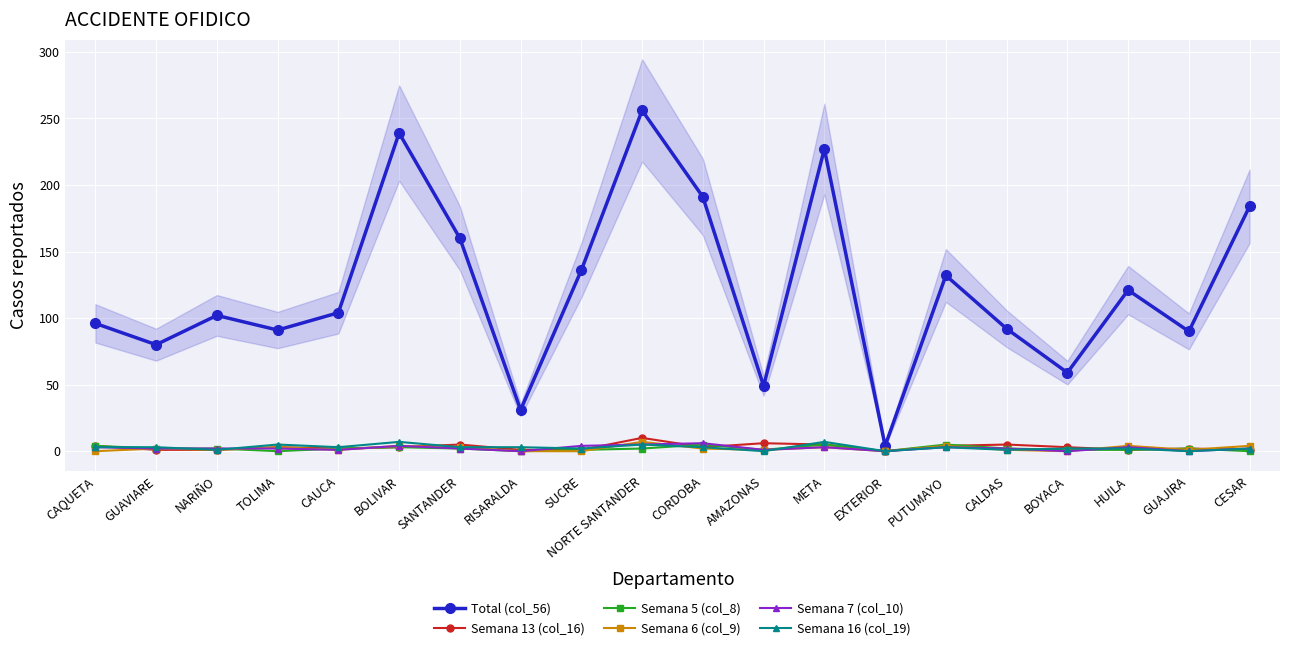

The Semana 5 (col_8) series shows 0 at TOLIMA. True or false?

True